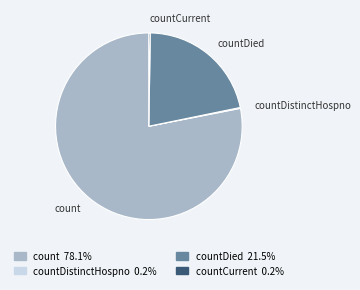

Does any single category account for the majority?

Yes